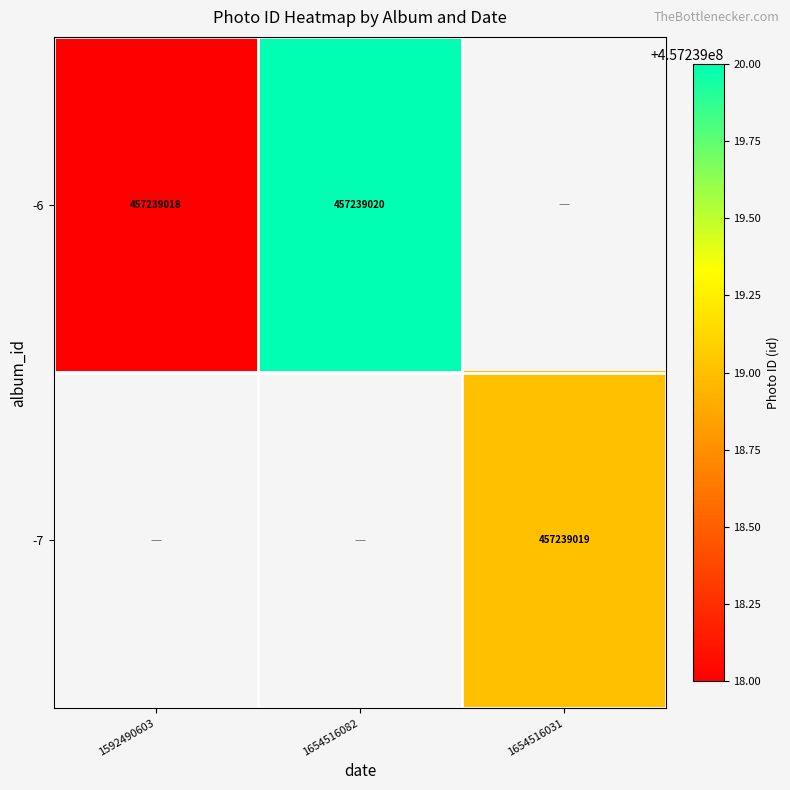

Is it true that -7 equals 0 at 1592490603?

True